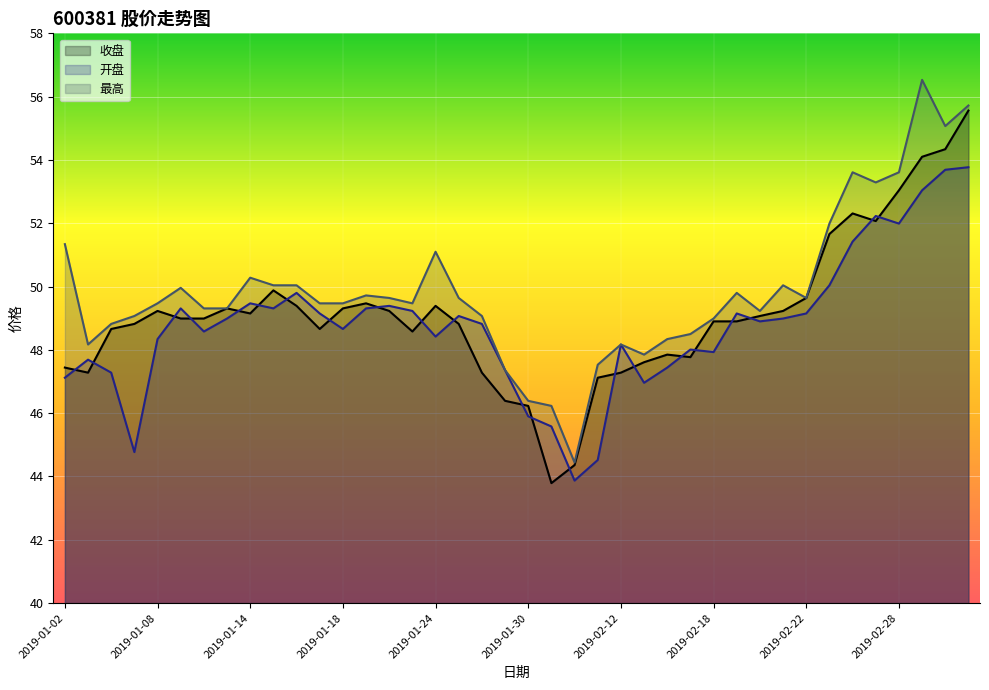

What is the label of the 36th point from the left?

2019-02-27